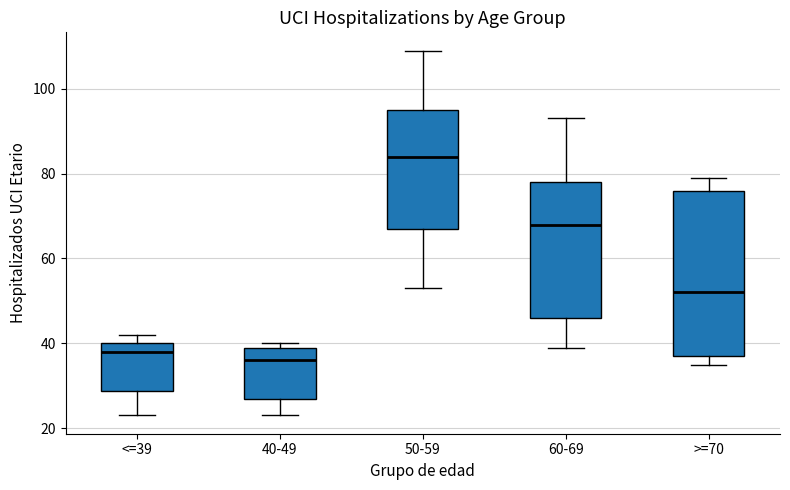

Which box is the tallest, from its lower edge to its upper edge?

>=70